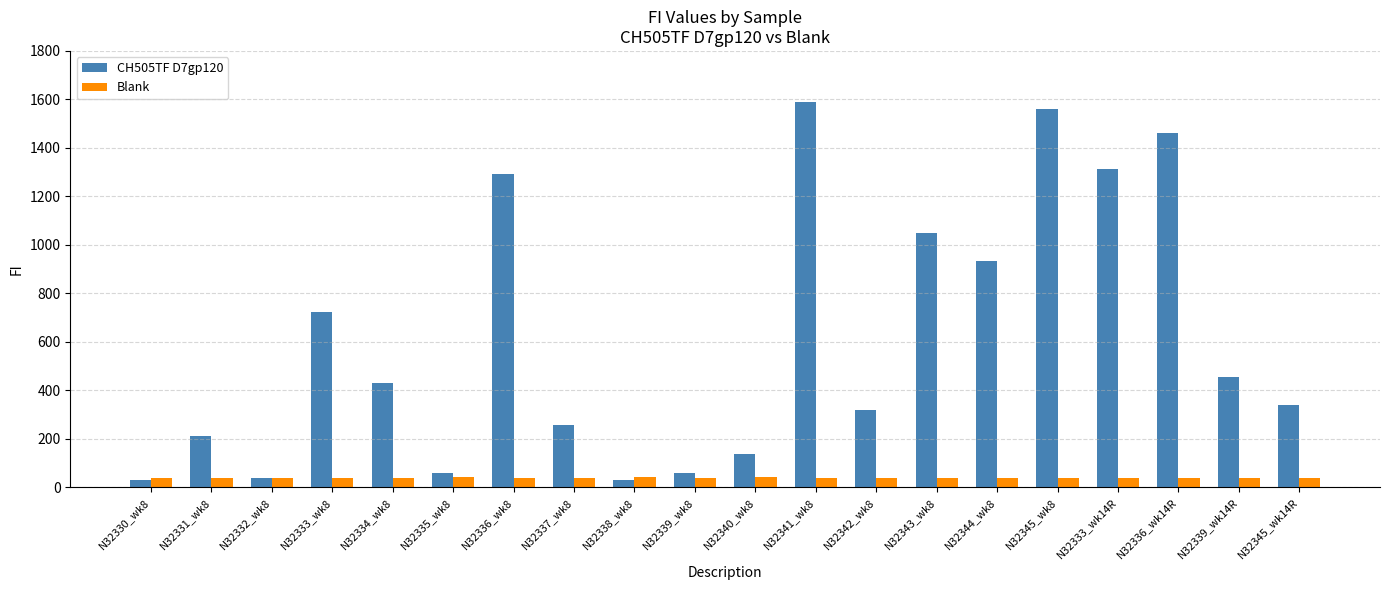

What is the highest value of the Blank series?

41.5